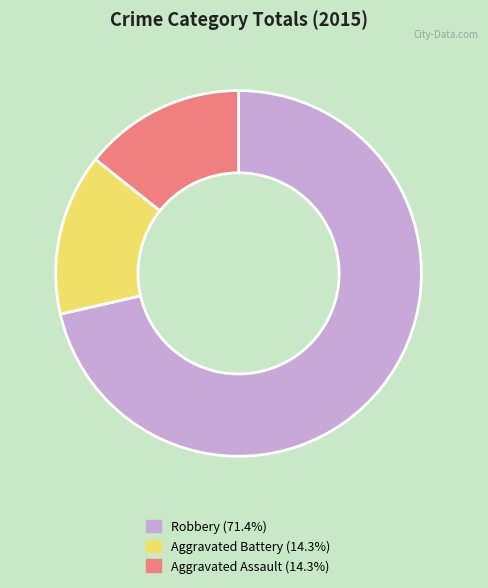

Which slice is the largest?

Robbery